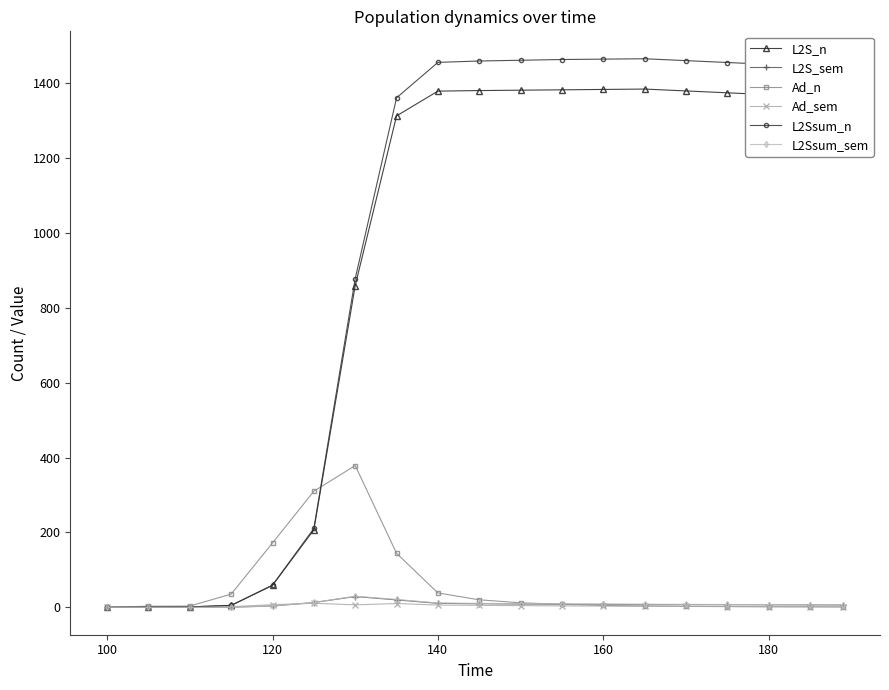

How many distinct data groups are displayed?

6